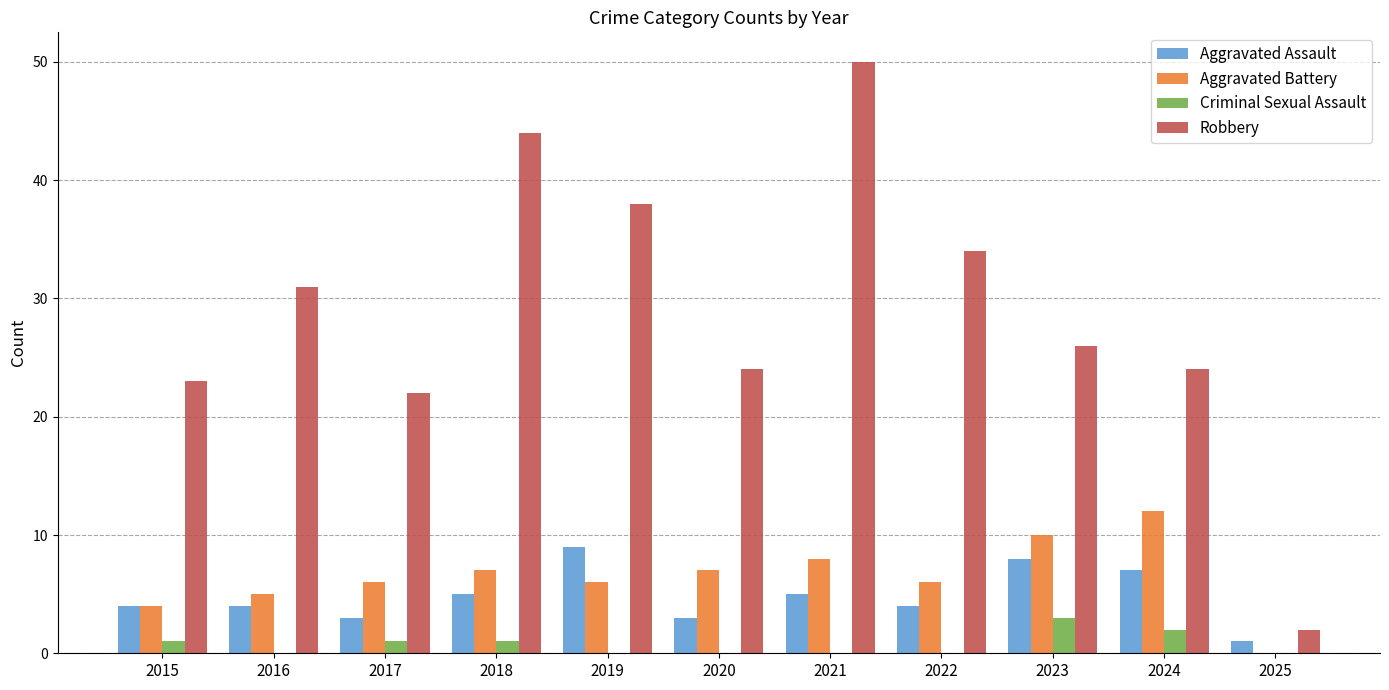

The Aggravated Battery series shows 6 at 2019. True or false?

True